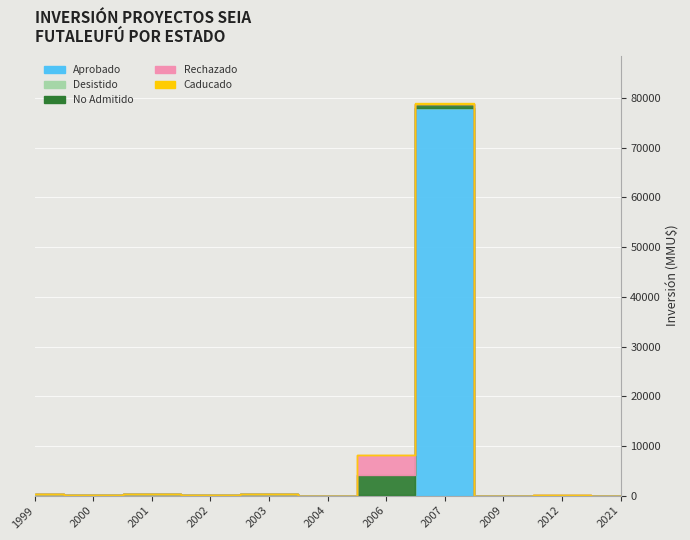

At which label does Caducado reach its peak?

2007